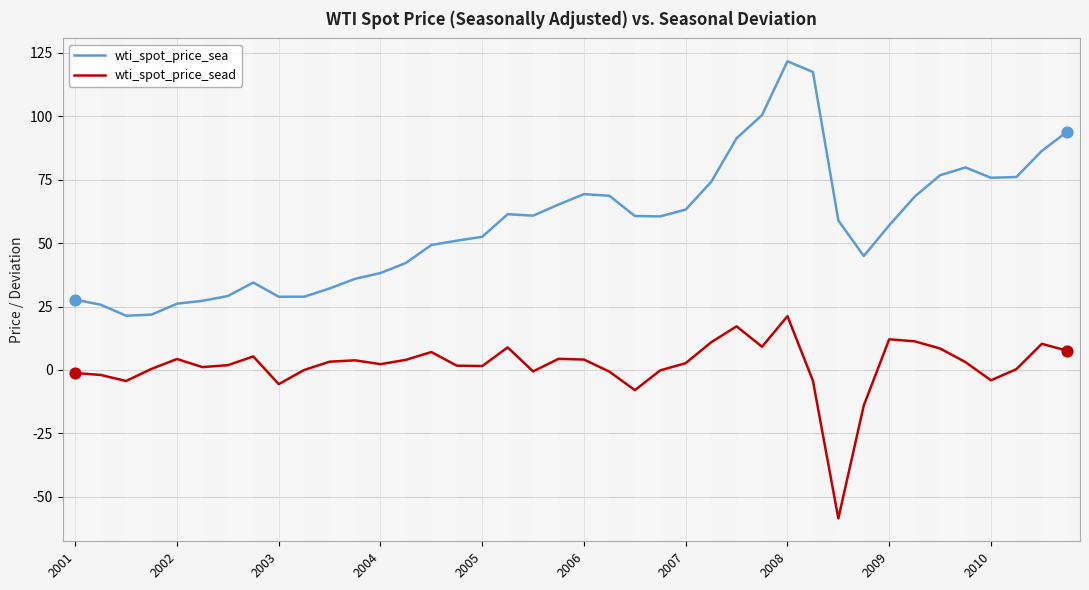

What are all the series names shown in the legend?

wti_spot_price_sea, wti_spot_price_sead